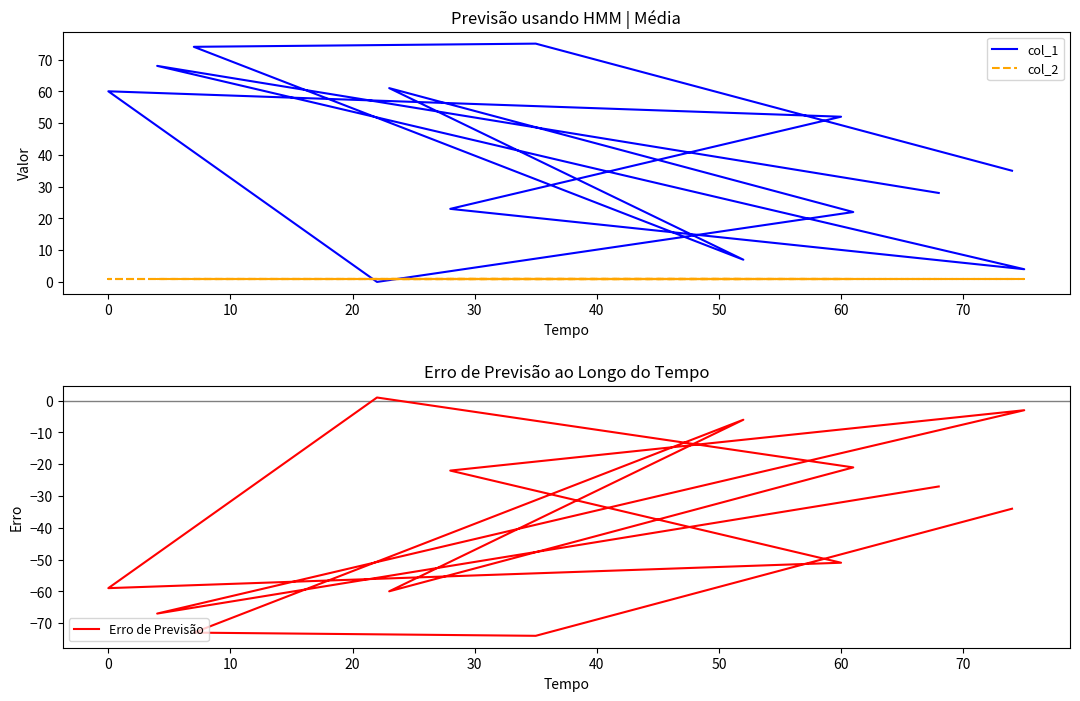

How many values in the Erro de Previsão series exceed -34?

6